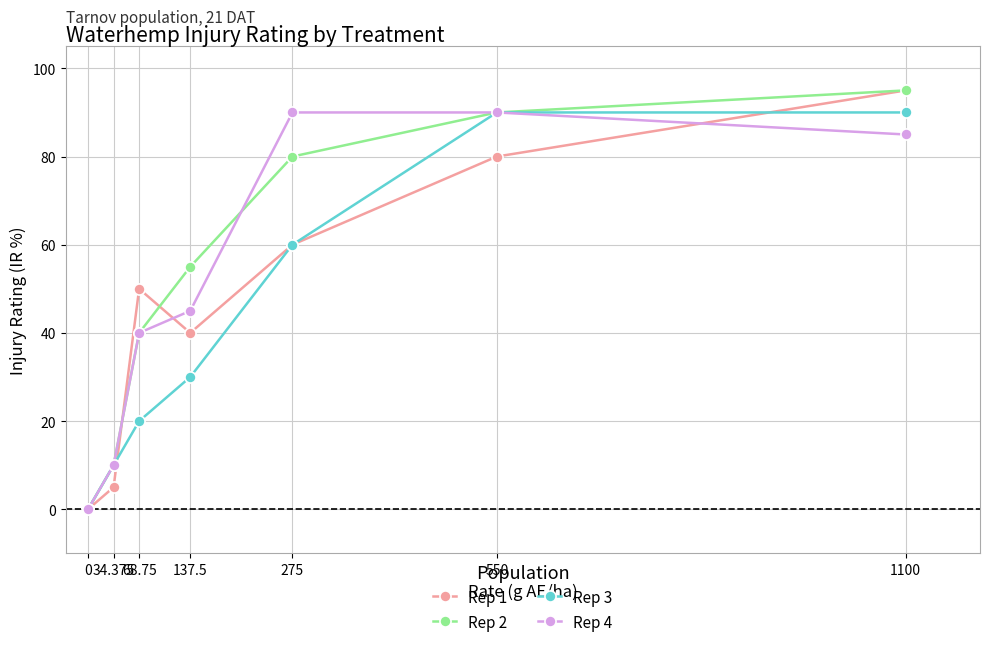

At which label does Rep 2 reach its peak?

1100